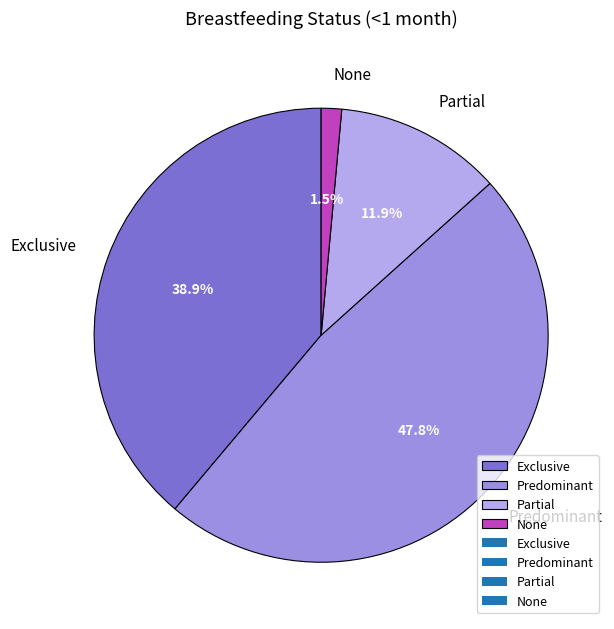

How much of the chart is everything except Partial?

88.1%